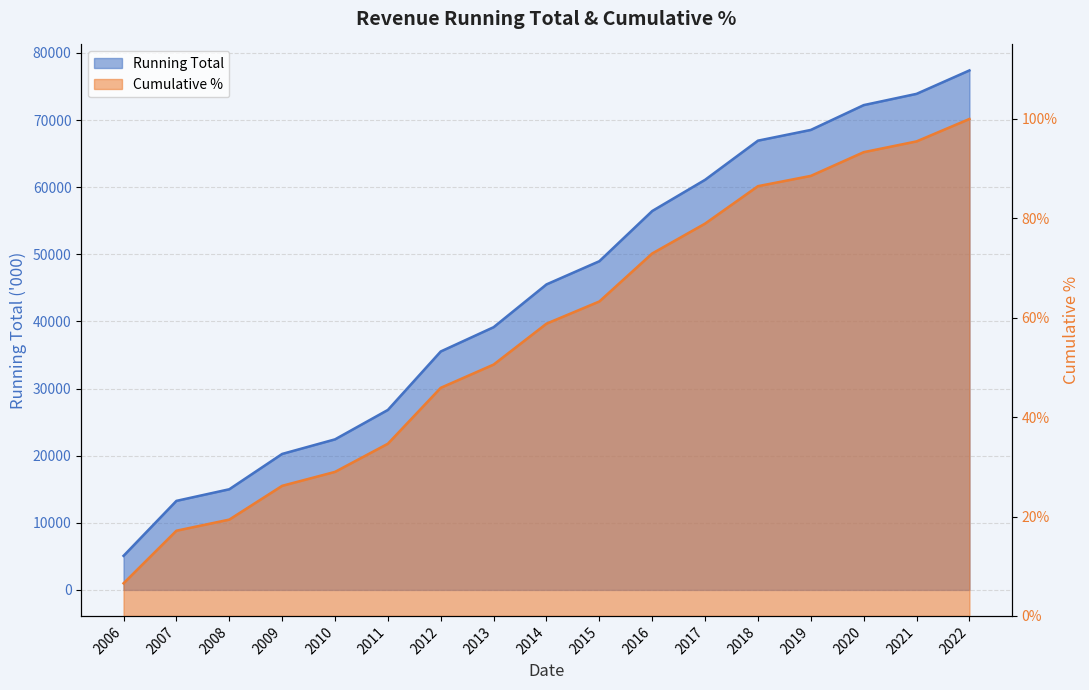

Reading left to right, extract all data points from this chart.

Running Total: 5078.0	13267.0	14997.0	20259.0	22431.0	26815.0	35524.0	39142.0	45514.0	48970.0	56448.0	61097.0	66928.0	68527.0	72222.0	73900.0	77390.0
Cumulative %: 0.1	0.2	0.2	0.3	0.3	0.3	0.5	0.5	0.6	0.6	0.7	0.8	0.9	0.9	0.9	1.0	1.0